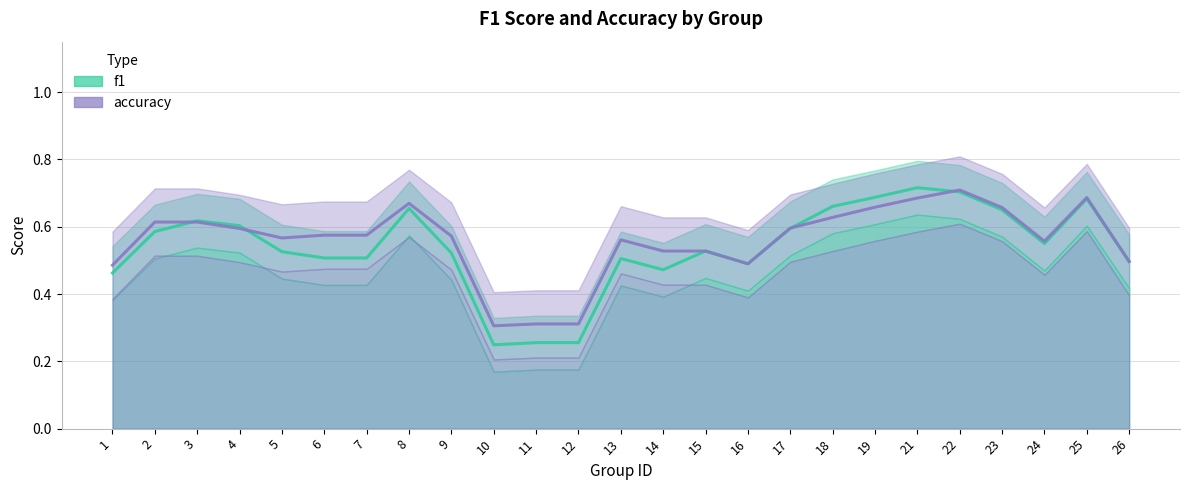

At which category is the sum across all series the highest?

22